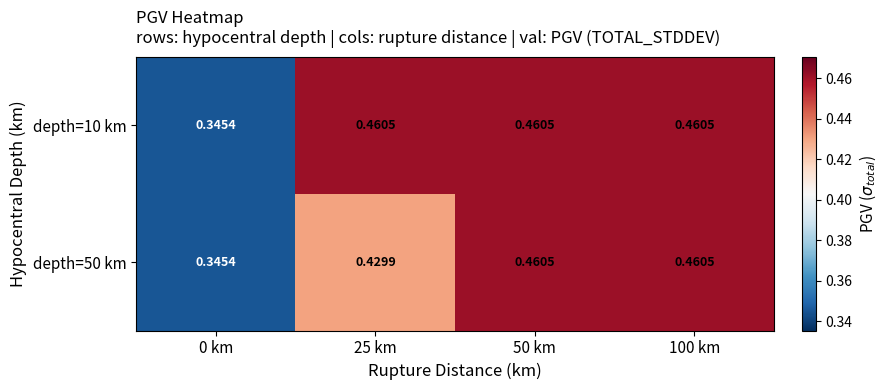

List the series in order of their peak value, lowest first.

depth=10 km, depth=50 km